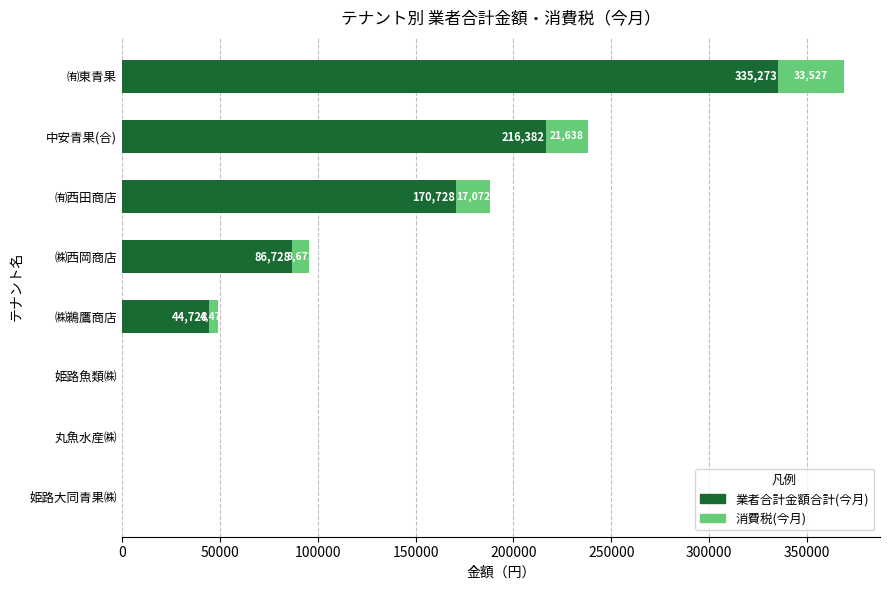

At which category is the sum across all series the highest?

㈲東青果